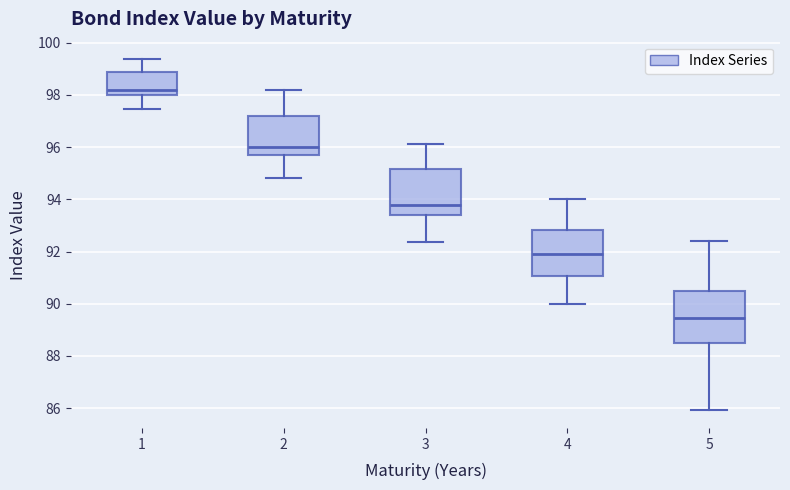

Reading left to right, read every box against the y-axis: the position of its median line, the range the box covers, and the ends of its whiskers. The values are not printed on the chart, so give them approximately, as read against the axis.

1: median 98.2, box 98.0 to 98.8, whiskers 97.4 to 99.4
2: median 96.0, box 95.8 to 97.2, whiskers 94.8 to 98.2
3: median 93.8, box 93.4 to 95.2, whiskers 92.4 to 96.2
4: median 92.0, box 91.0 to 92.8, whiskers 90.0 to 94.0
5: median 89.4, box 88.6 to 90.6, whiskers 86.0 to 92.4